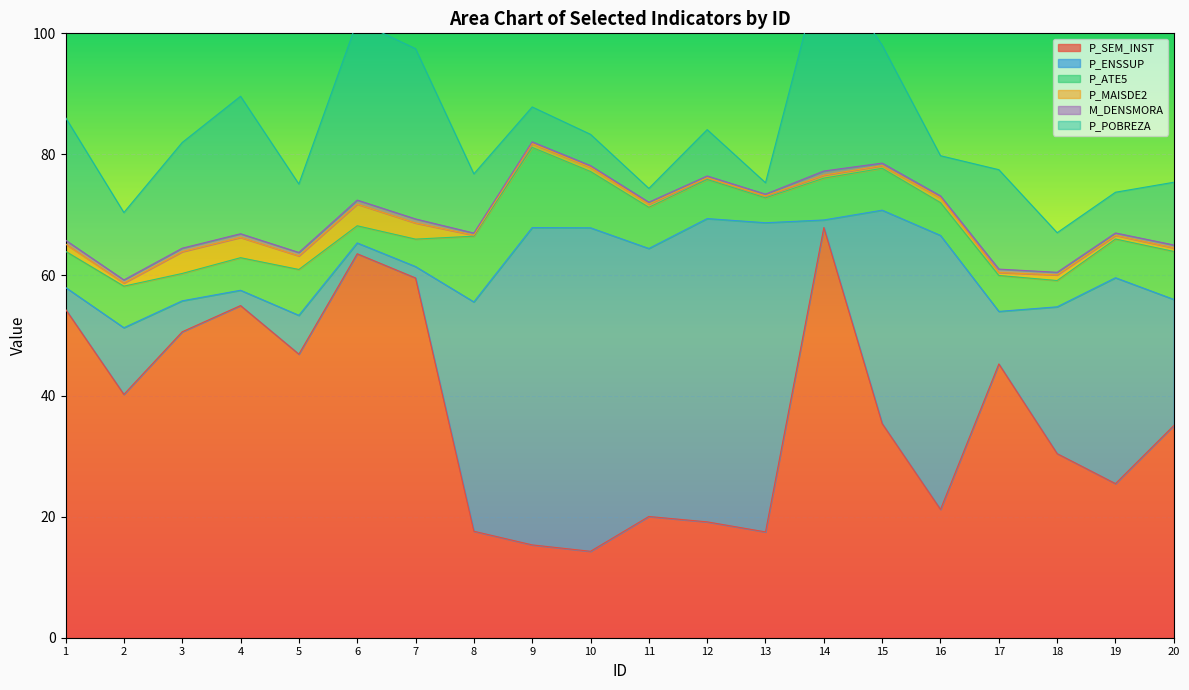

Reading left to right, list all the values displayed in this chart.

P_SEM_INST: 54.4	40.3	50.6	55.0	46.9	63.5	59.5	17.6	15.4	14.3	20.1	19.2	17.5	67.9	35.4	21.2	45.3	30.5	25.5	35.1
P_ENSSUP: 3.6	11.0	5.1	2.5	6.4	1.8	1.9	37.9	52.5	53.5	44.3	50.2	51.1	1.2	35.3	45.3	8.7	24.3	34.1	20.9
P_ATE5: 6.0	6.9	4.5	5.4	7.6	2.8	4.5	10.9	13.3	9.3	6.8	6.5	4.1	6.9	6.9	5.4	6.0	4.3	6.4	7.9
P_MAISDE2: 1.2	0.5	3.6	3.4	2.2	3.6	2.7	0.2	0.6	0.7	0.5	0.3	0.3	0.5	0.4	0.8	0.5	0.9	0.6	0.6
M_DENSMORA: 0.6	0.5	0.6	0.6	0.6	0.7	0.7	0.3	0.3	0.3	0.3	0.3	0.3	0.7	0.4	0.3	0.6	0.4	0.4	0.5
P_POBREZA: 20.3	11.2	17.5	22.8	11.3	29.6	28.2	9.8	5.8	5.2	2.3	7.7	1.9	35.1	19.5	6.7	16.4	6.5	6.7	10.4